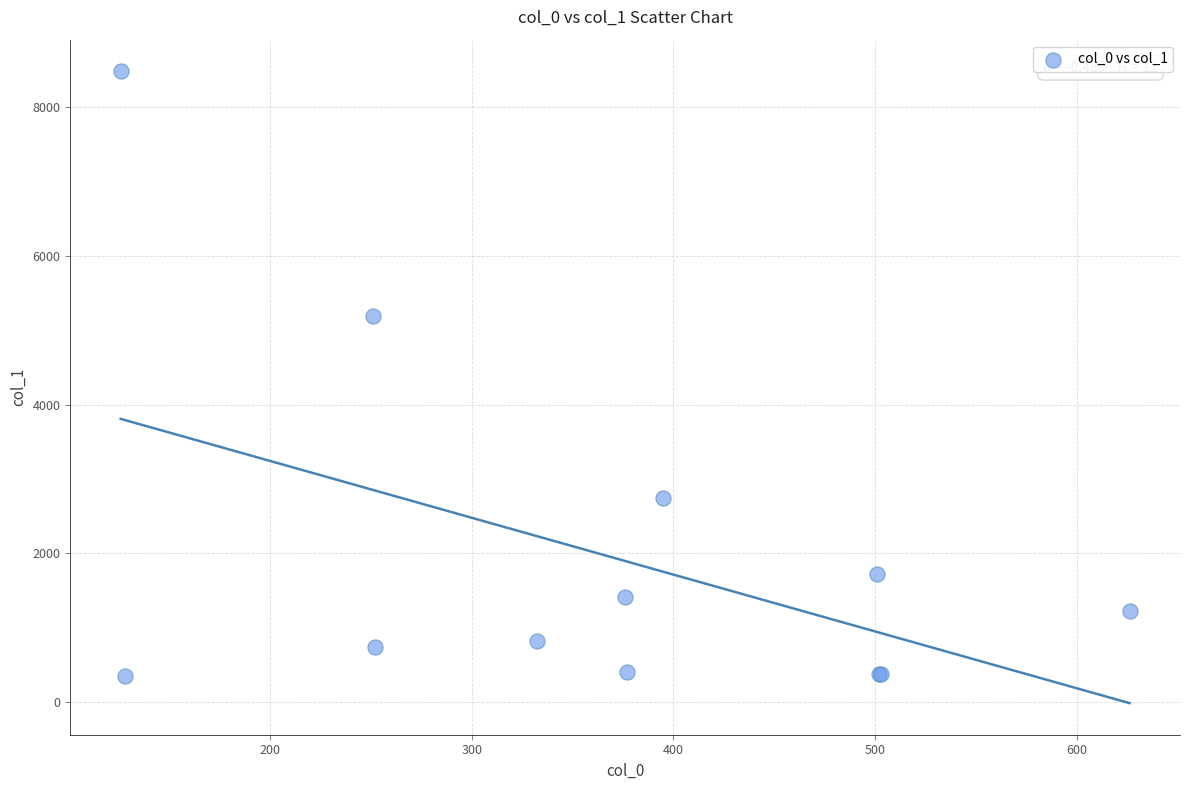

What Y value in the scatter plot is closest to 4418?

5196.7